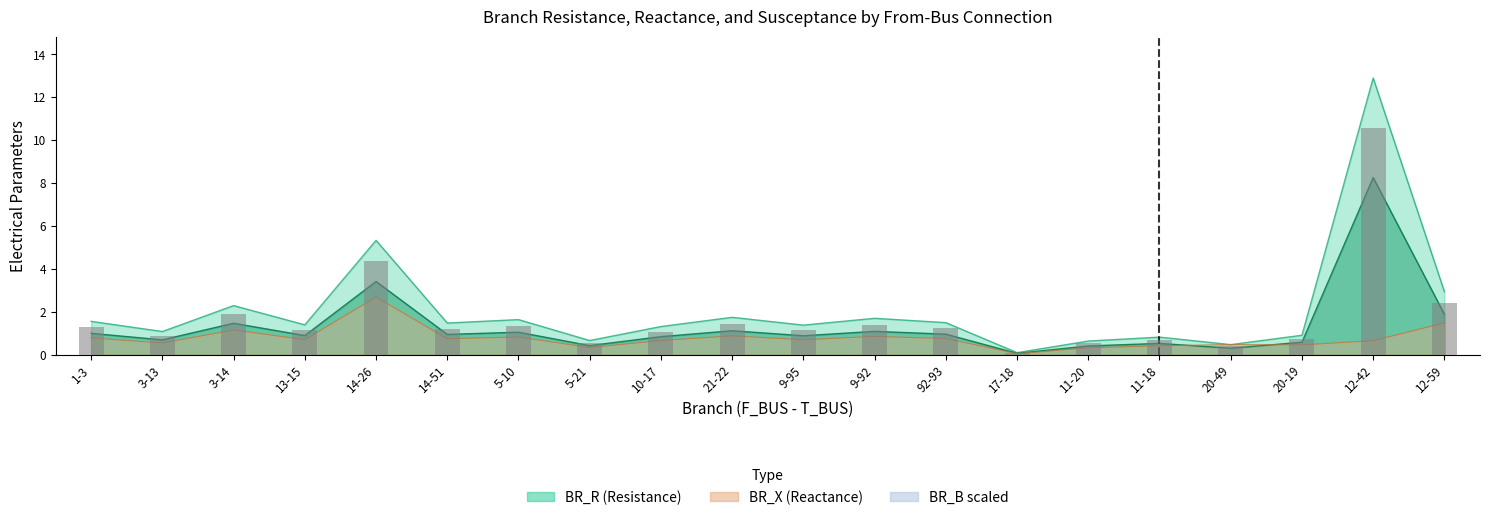

The value at 9-92 is 0.4. True or false?

False